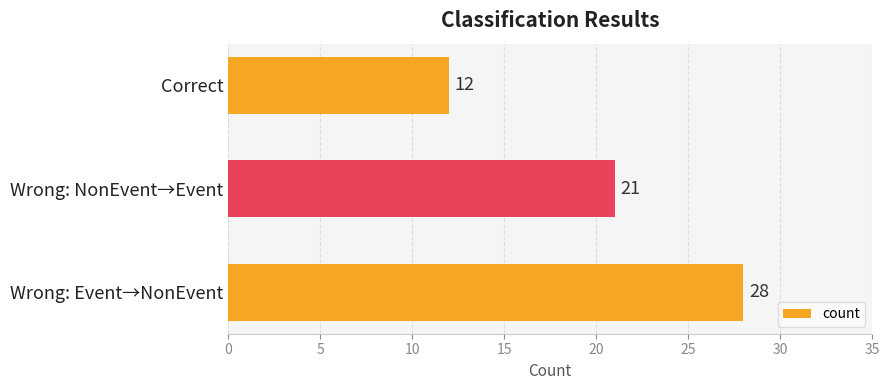

What is the change in value from Wrong: NonEvent→Event to Correct?

-9